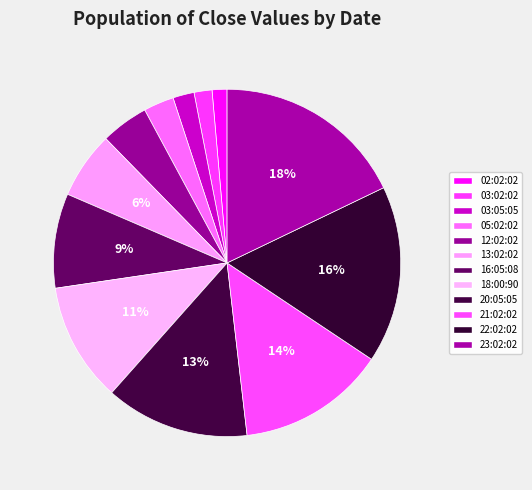

How many segments does this pie chart have?

12